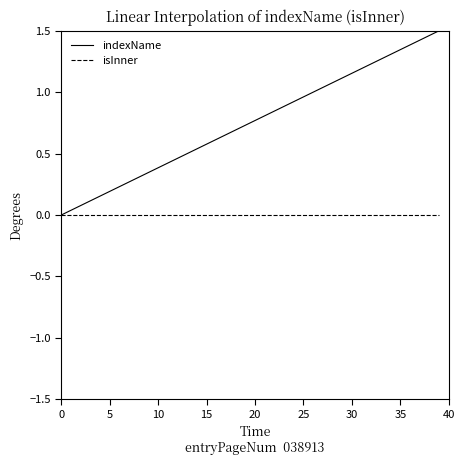

Which series has the largest total across all categories?

indexName